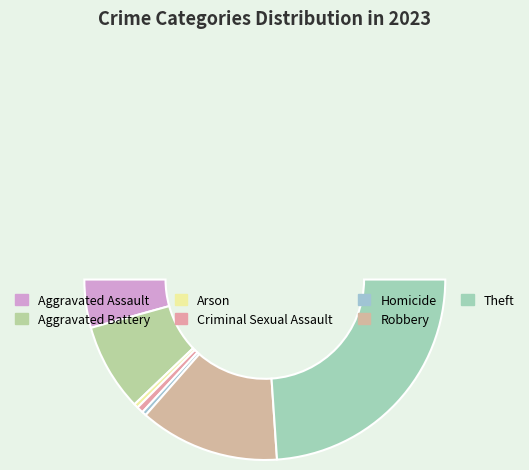

What is the total percentage of Robbery and Aggravated Battery?

40.8%